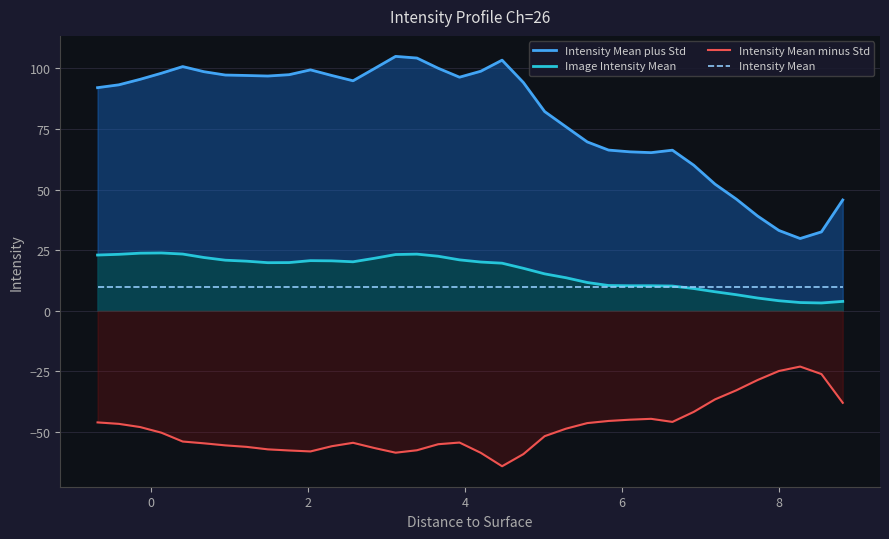

Which series has the widest spread of values?

Intensity Mean plus Std